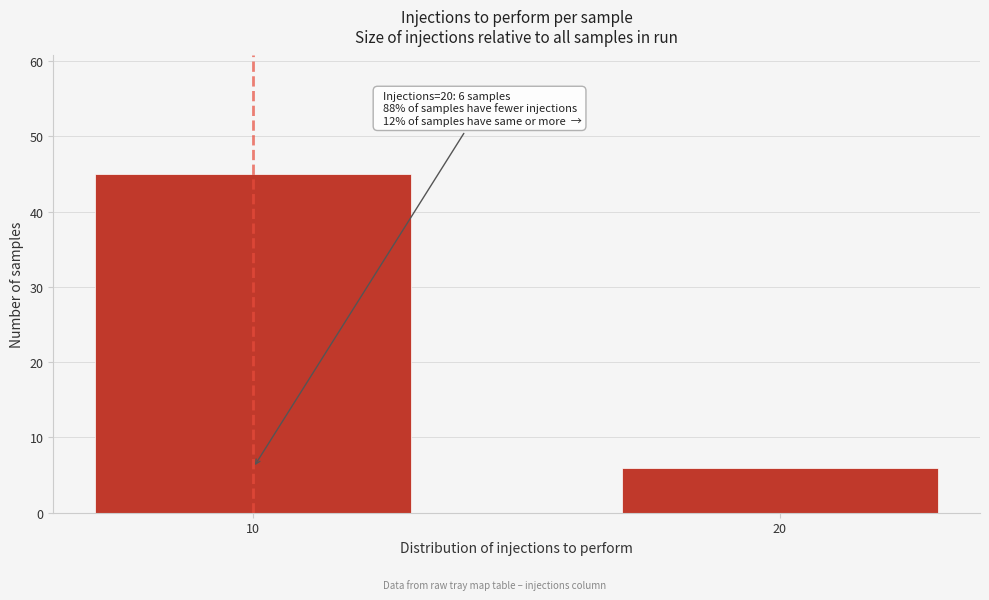

Reading left to right, list all the values displayed in this chart.

10=45	20=6